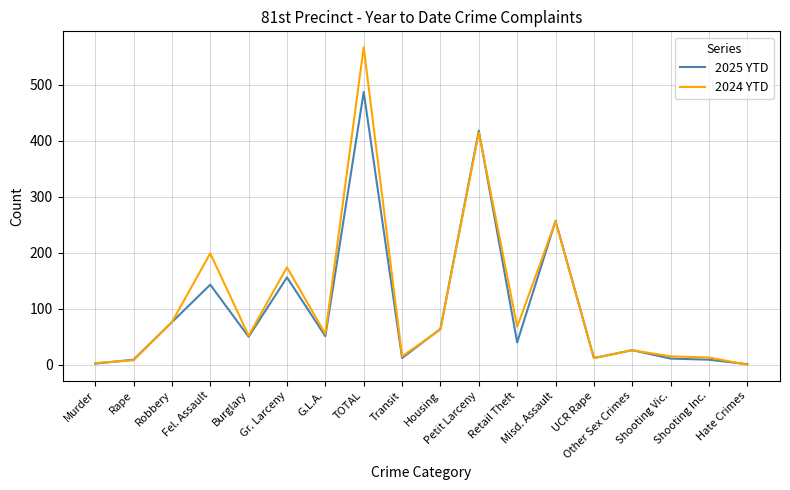

How many lines are shown in the chart?

2